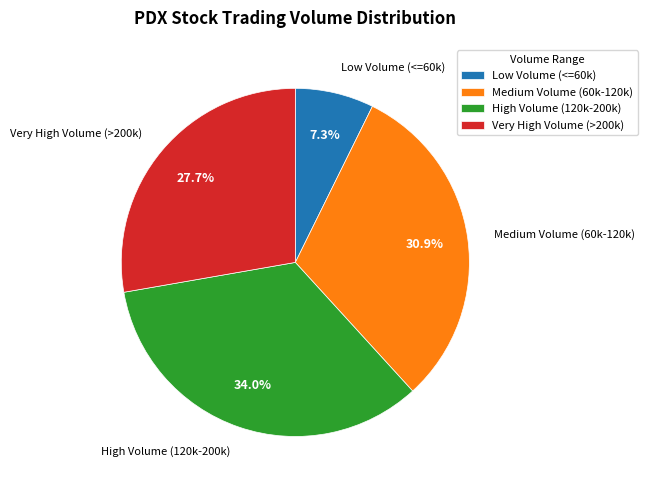

Is the sum of Very High Volume (>200k) and High Volume (120k-200k) greater than half?

Yes